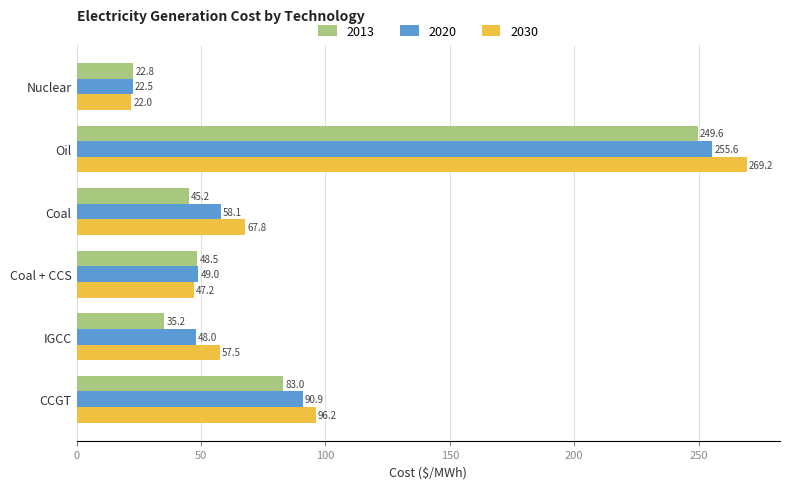

At which label does 2020 reach its peak?

Oil